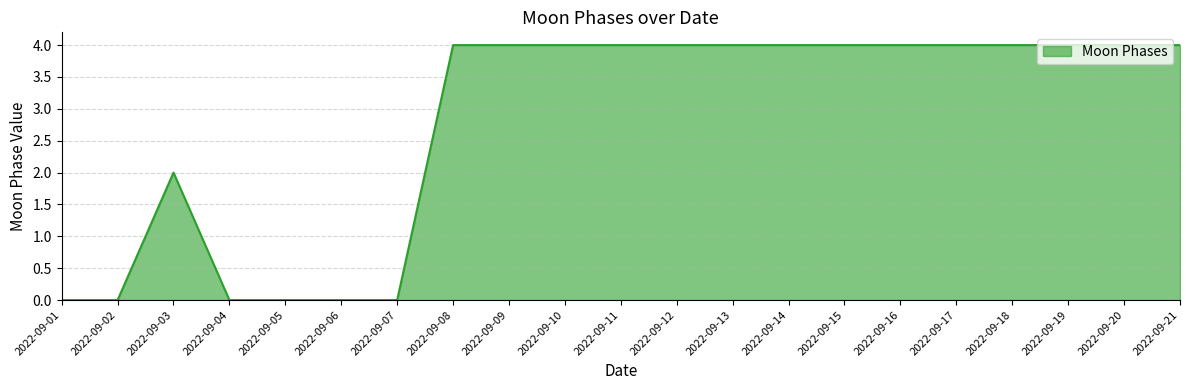

What is the greatest value displayed?

4